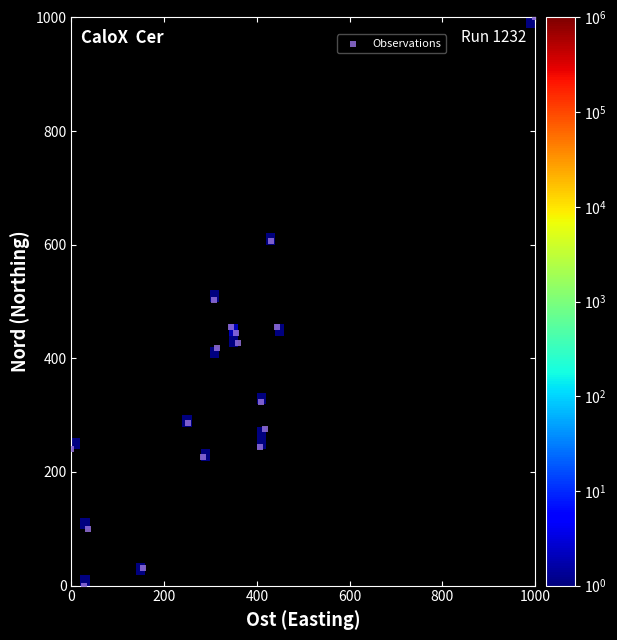

What is the range of X values (max minus min)?

1000.0